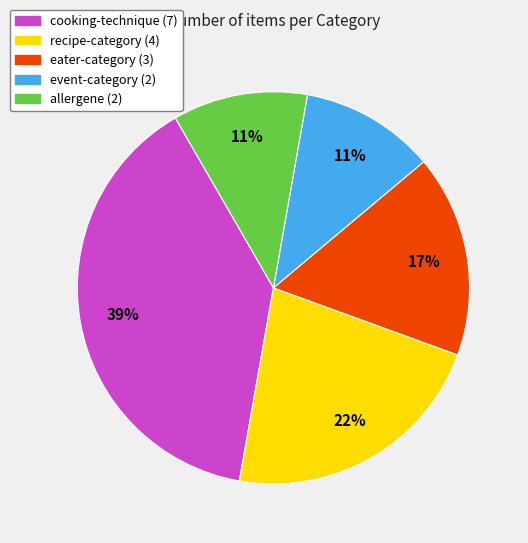

What is the largest slice in the pie chart?

cooking-technique